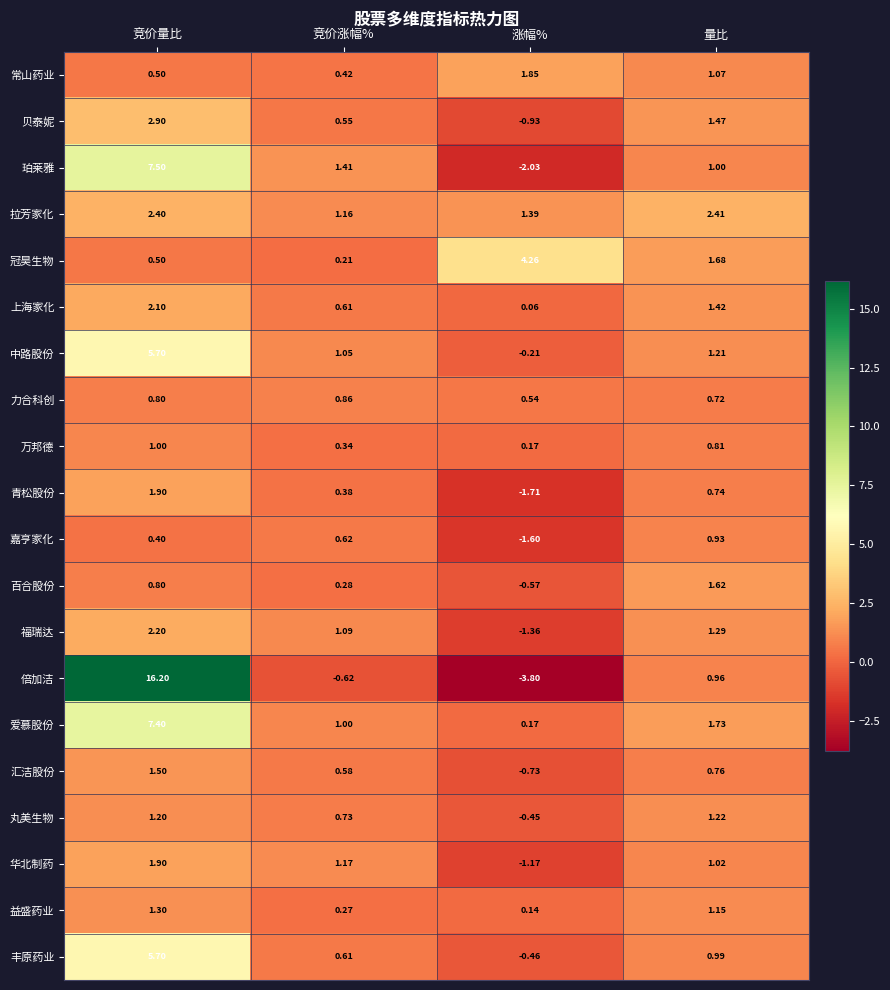

Rank the series at 量比 from lowest to highest value.

力合科创, 青松股份, 汇洁股份, 万邦德, 嘉亨家化, 倍加洁, 丰原药业, 珀莱雅, 华北制药, 常山药业, 益盛药业, 中路股份, 丸美生物, 福瑞达, 上海家化, 贝泰妮, 百合股份, 冠昊生物, 爱慕股份, 拉芳家化